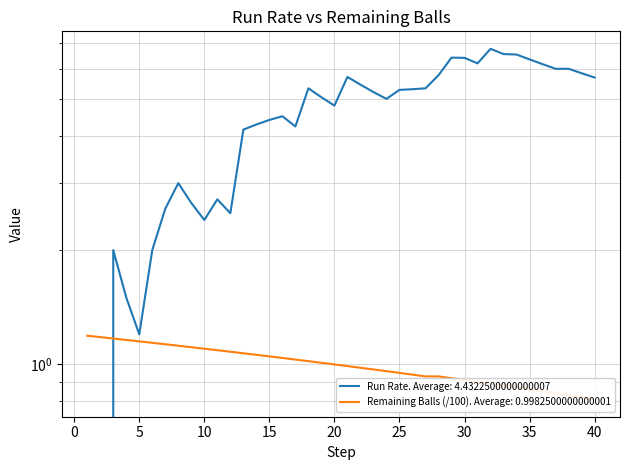

Rank the categories by Run Rate (1st innings) value from lowest to highest.

1, 2, 5, 4, 3, 6, 10, 12, 7, 9, 11, 8, 13, 17, 14, 15, 16, 20, 24, 19, 23, 25, 26, 18, 27, 22, 40, 21, 28, 39, 37, 38, 36, 31, 35, 30, 29, 34, 33, 32